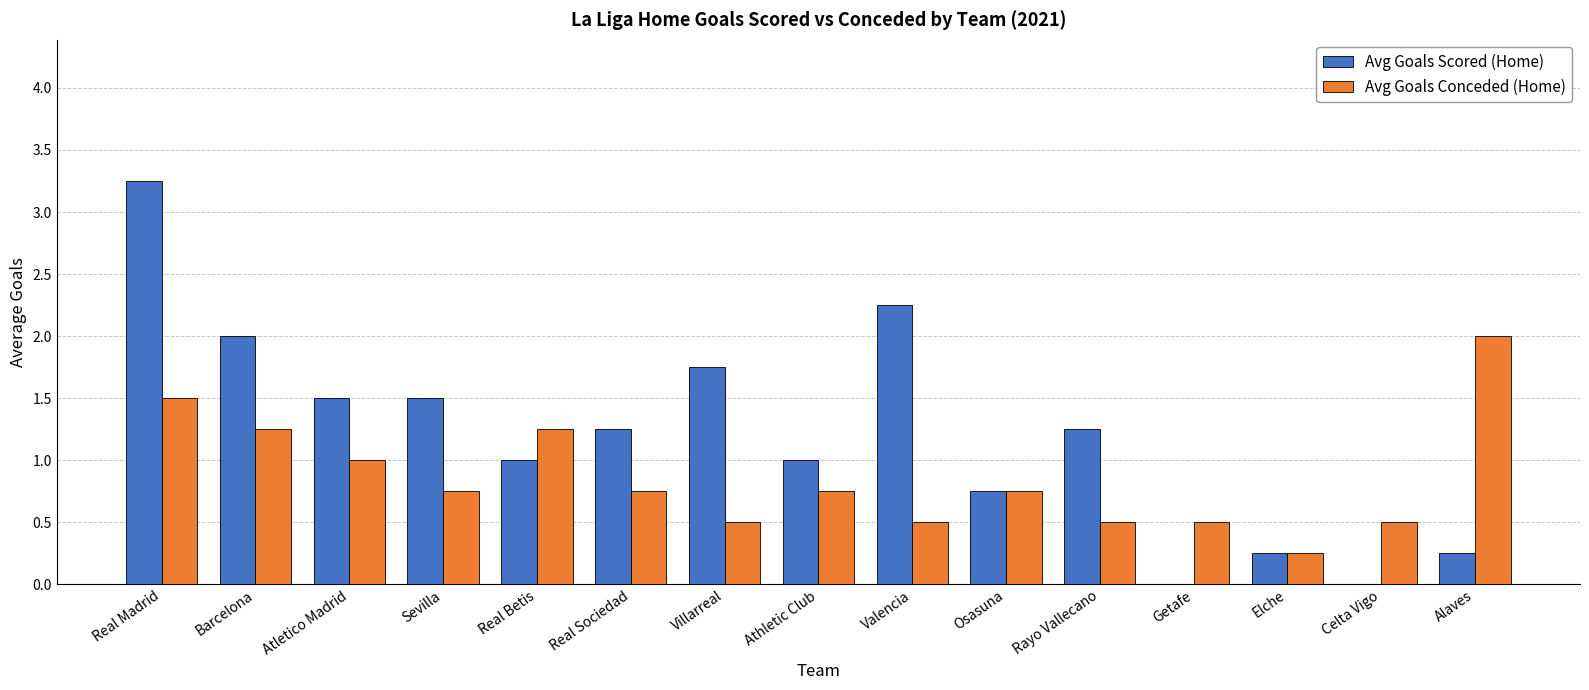

Does the chart contain stacked bars?

No